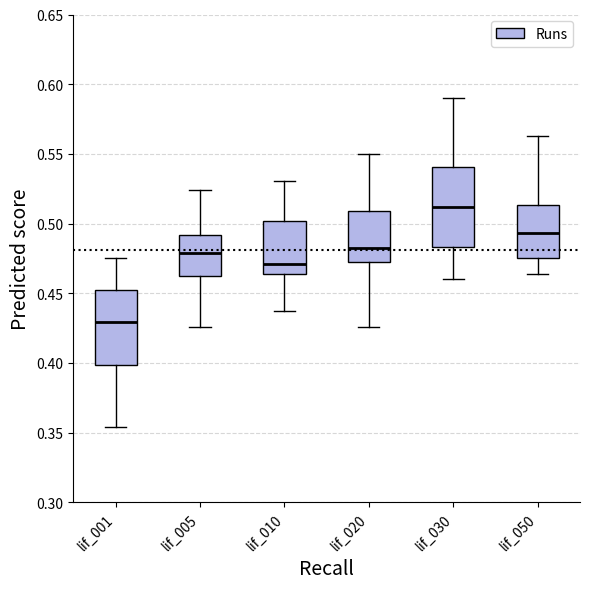

Reading left to right, read every box against the y-axis: the position of its median line, the range the box covers, and the ends of its whiskers. The values are not printed on the chart, so give them approximately, as read against the axis.

lif_001: median 0.430, box 0.400 to 0.455, whiskers 0.355 to 0.475
lif_005: median 0.480, box 0.460 to 0.490, whiskers 0.425 to 0.525
lif_010: median 0.470, box 0.465 to 0.500, whiskers 0.435 to 0.530
lif_020: median 0.480, box 0.470 to 0.510, whiskers 0.425 to 0.550
lif_030: median 0.510, box 0.485 to 0.540, whiskers 0.460 to 0.590
lif_050: median 0.495, box 0.475 to 0.515, whiskers 0.465 to 0.565